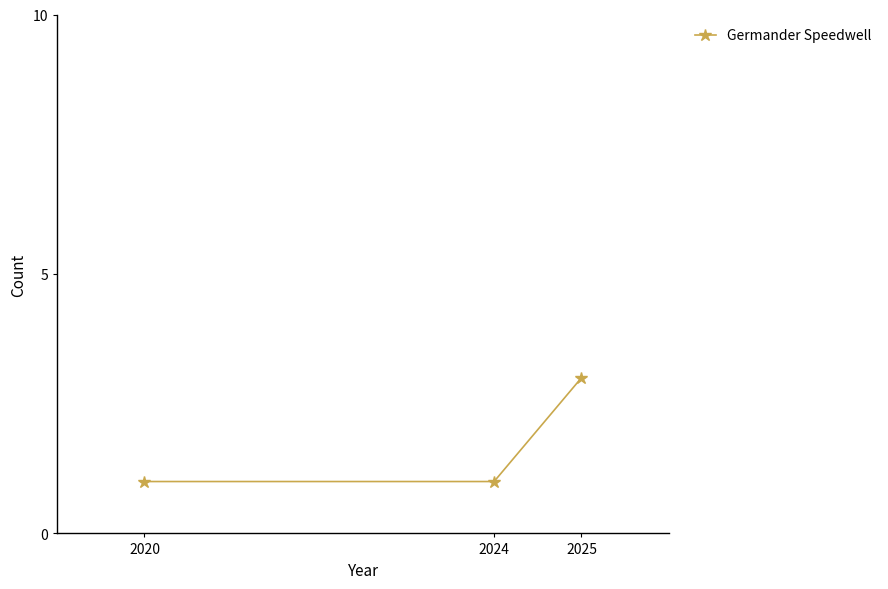

Reading left to right, extract all data points from this chart.

1	1	3